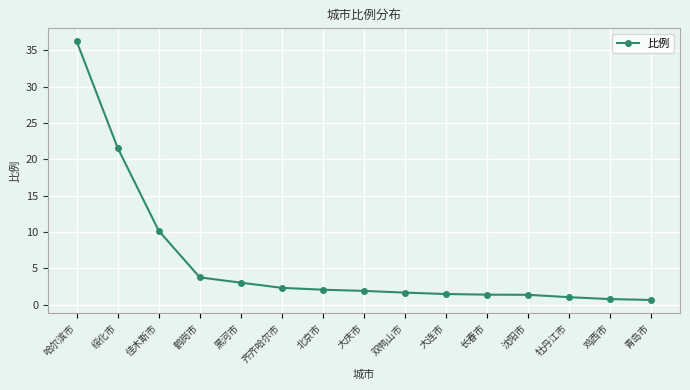

What is the value of the 11th point from the left?

1.4